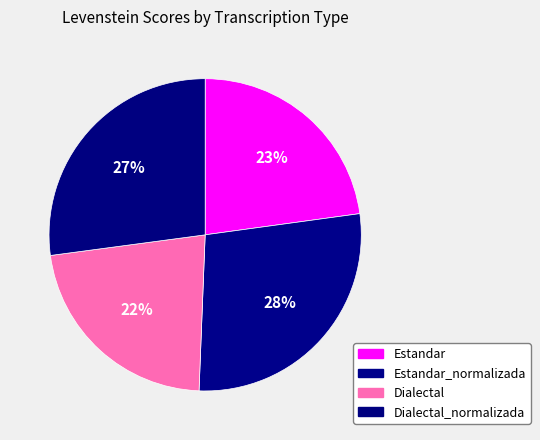

What is the change in value from Estandar to Estandar_normalizada?

+9.2